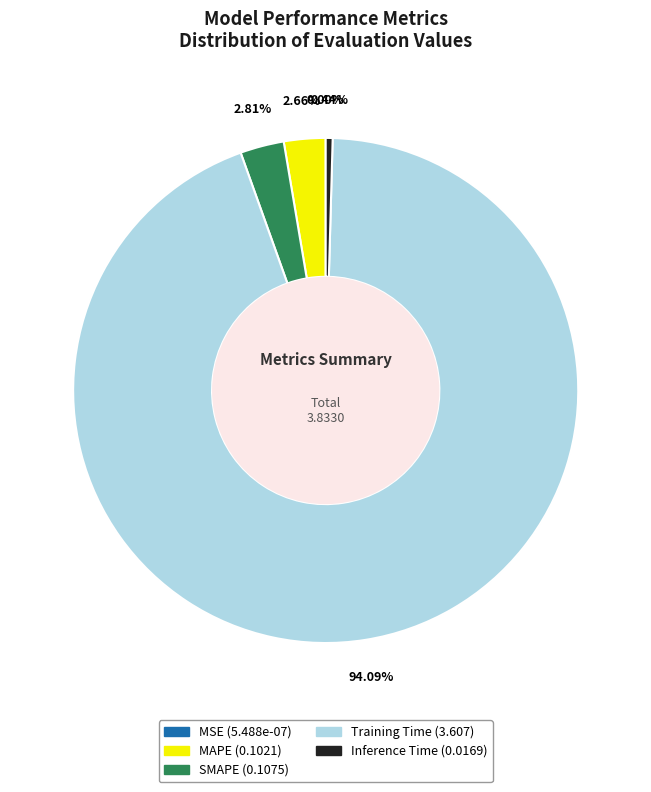

Between SMAPE and Training Time, which is larger?

Training Time